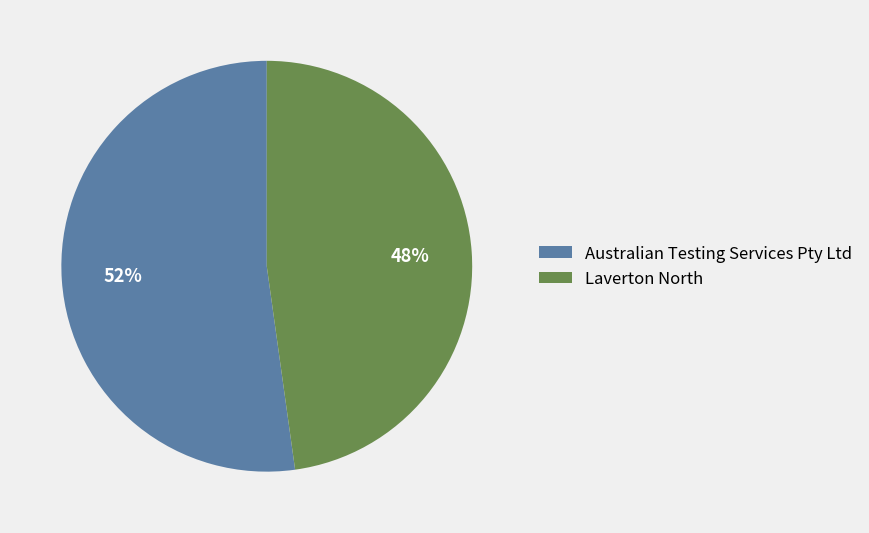

To the nearest percent, what portion does Australian Testing Services Pty Ltd represent?

52%